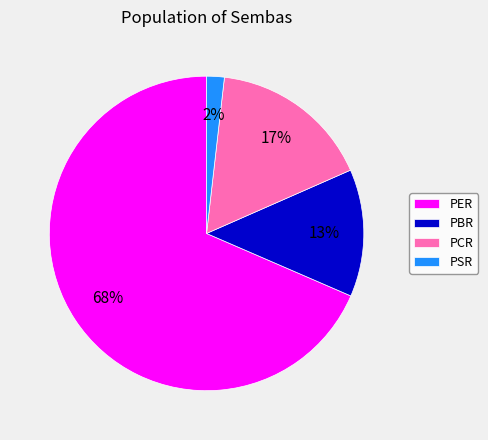

To the nearest percent, what portion does PBR represent?

13%